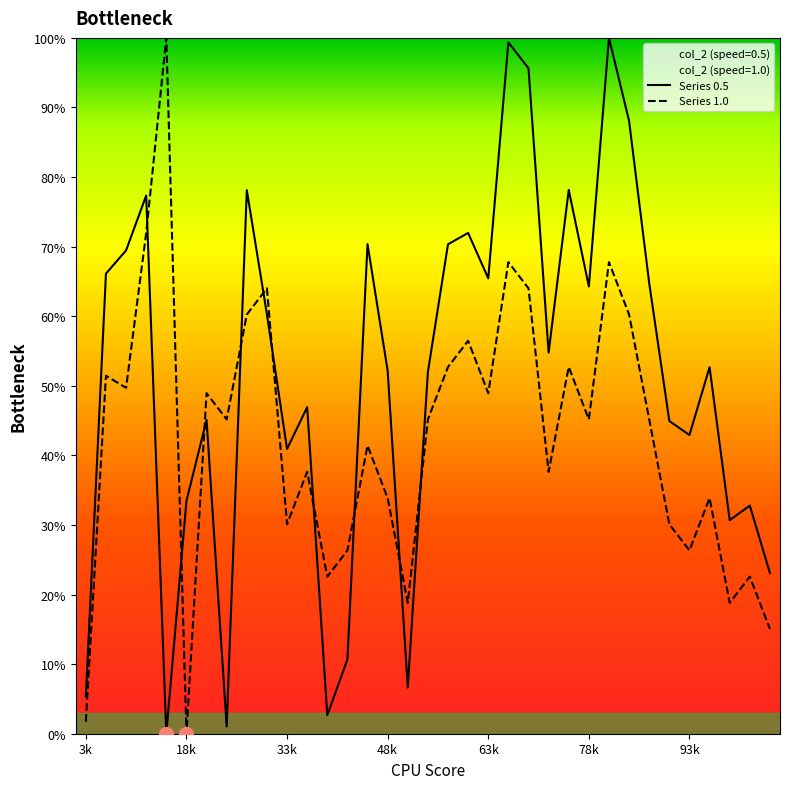

How many intersections are there between col_2_group_1.0 and col_2_group_0.5?

10